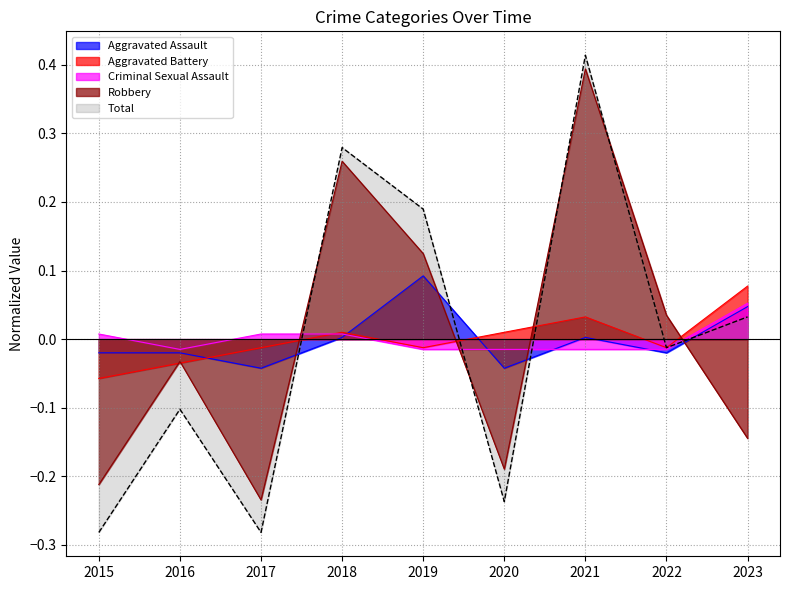

How many values in the Aggravated Battery series exceed 0?

4